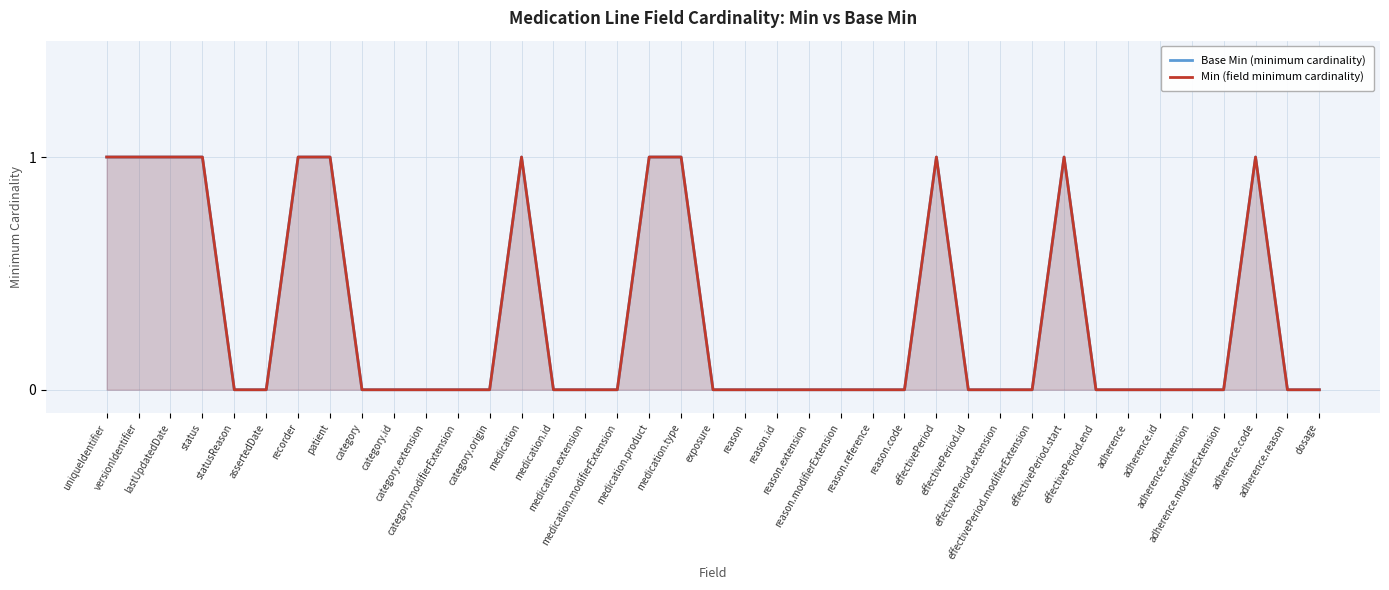

What is the difference between the maximum and minimum values in the Base Min (minimum cardinality) series?

1